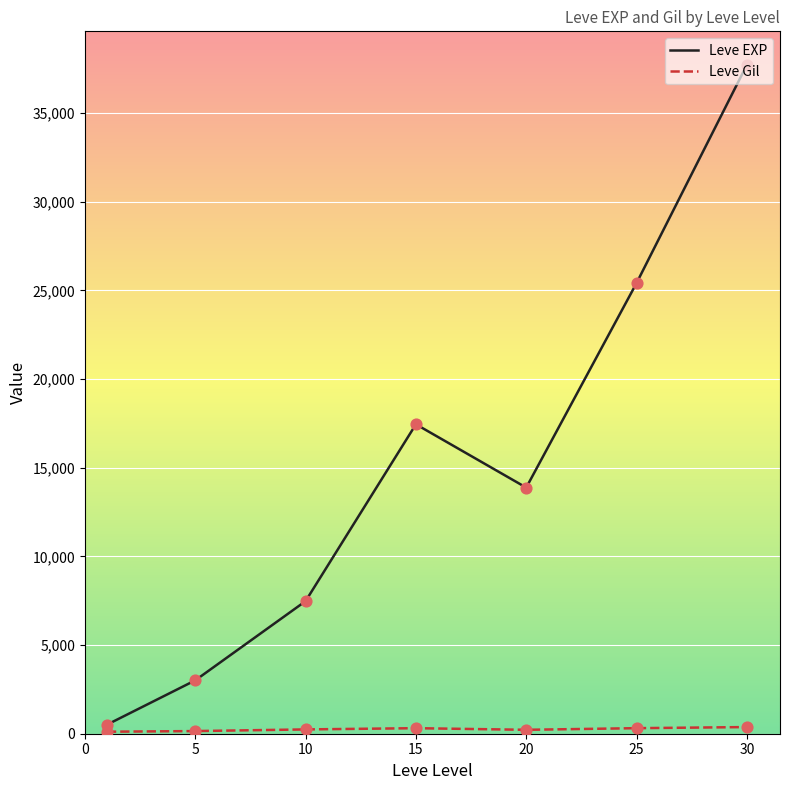

Which series has the largest total across all categories?

Leve EXP